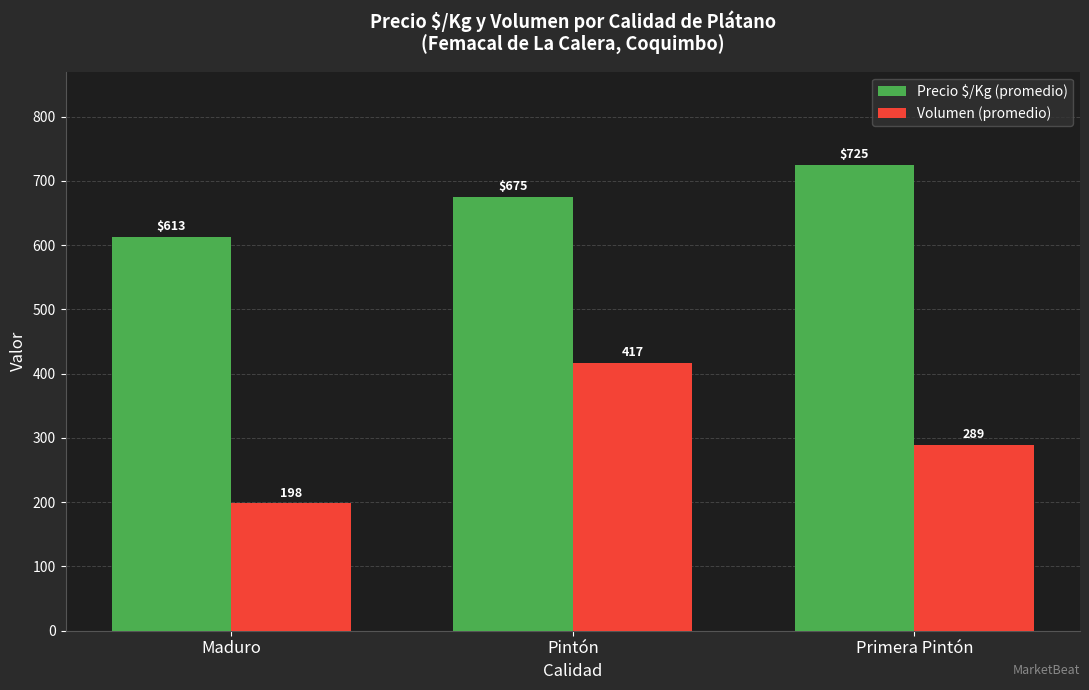

What value does the Precio $/Kg (promedio) series have at Pintón, to the nearest 5?

675